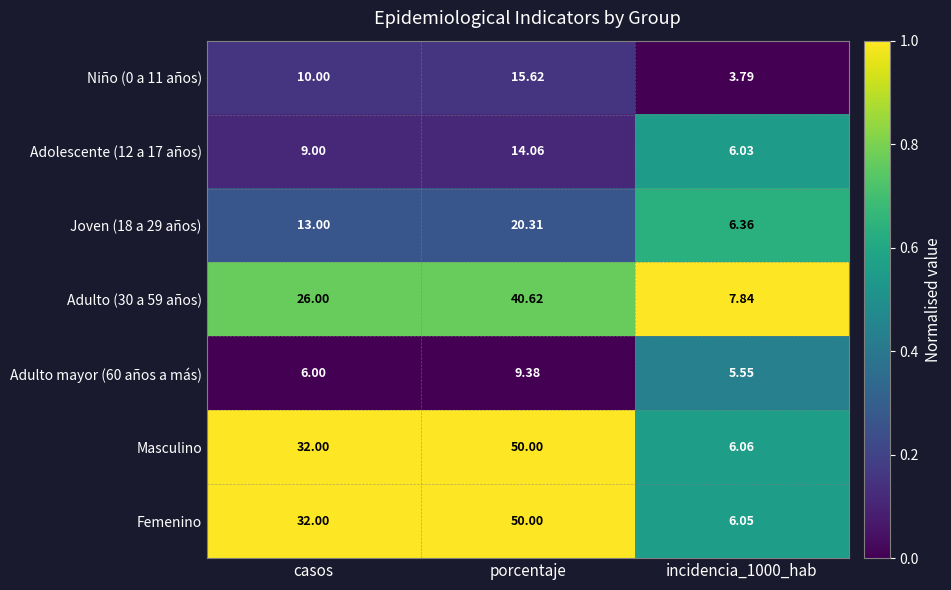

At which label does Femenino reach its peak?

porcentaje